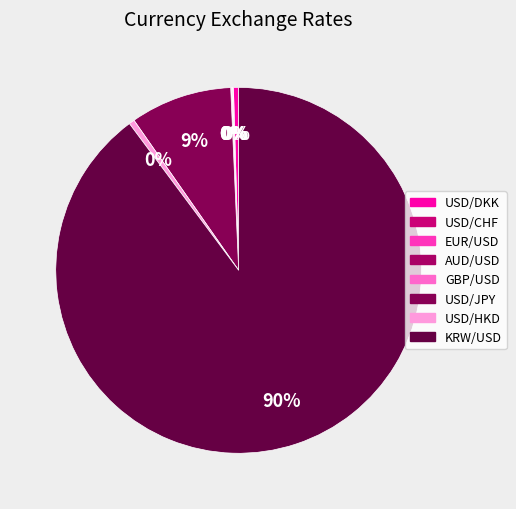

How many segments does this pie chart have?

8